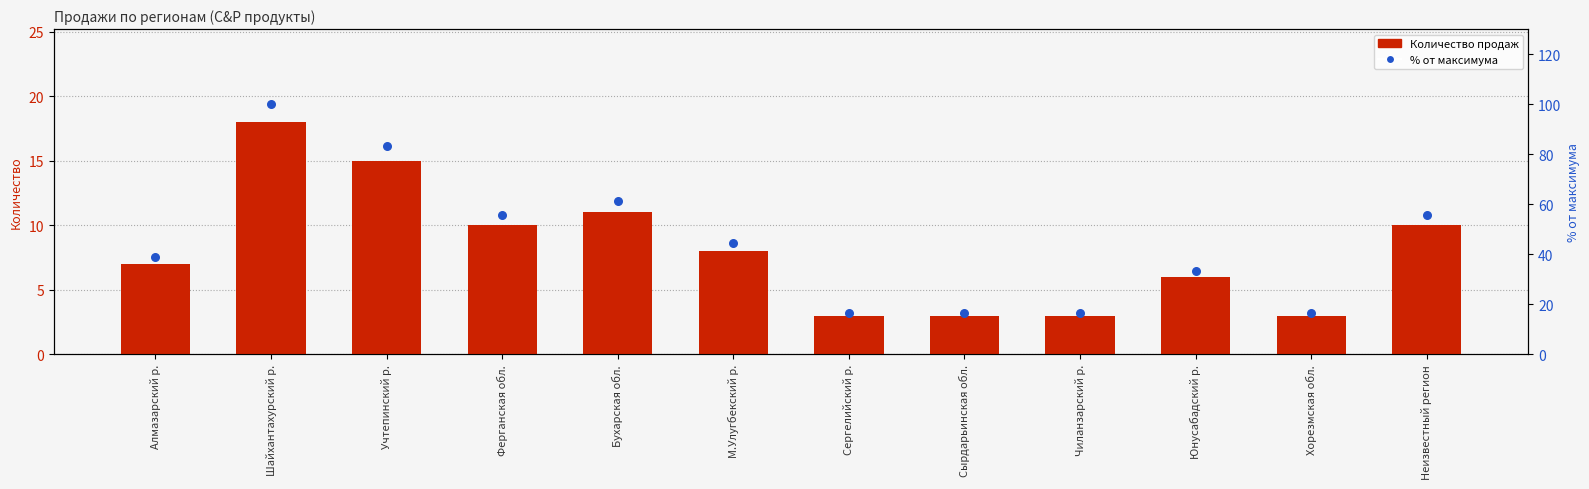

What is the total value across all series at Неизвестный регион?

65.6